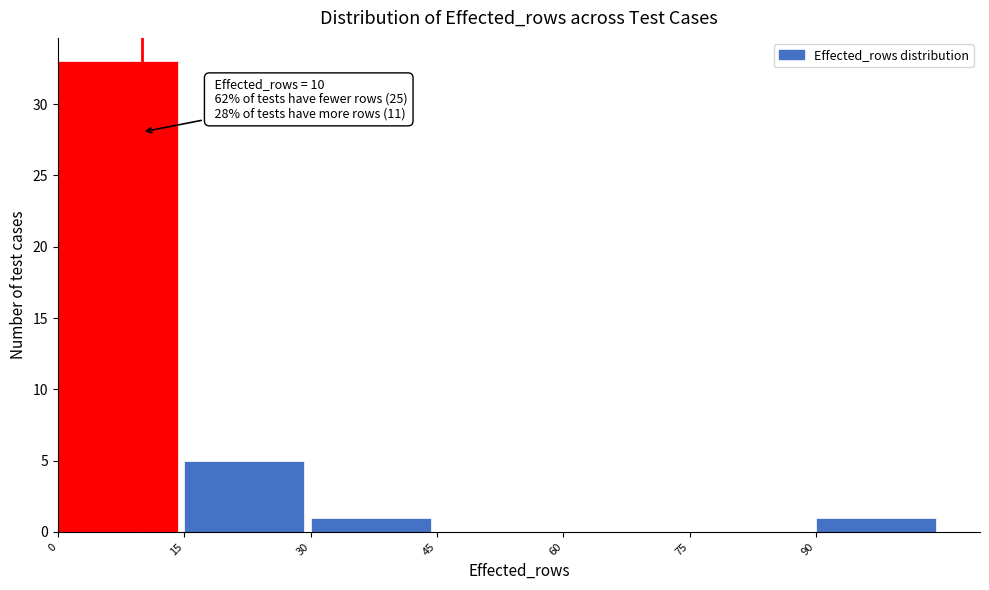

Over which range of the x-axis is the bar tallest?

0 to 15